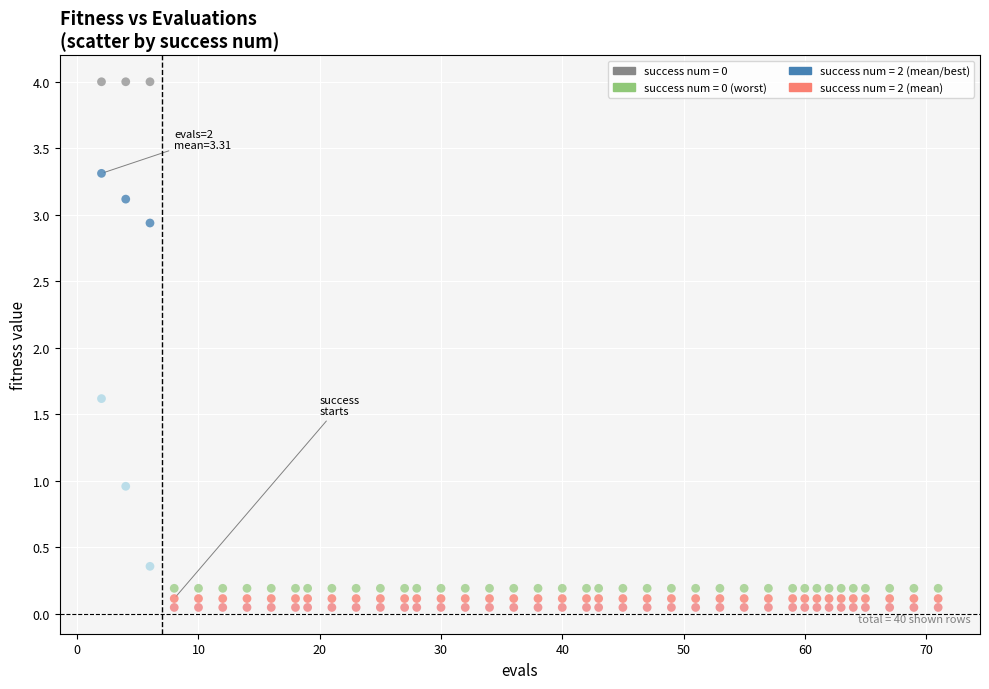

Across all series, what Y value is closest to 2?

1.6